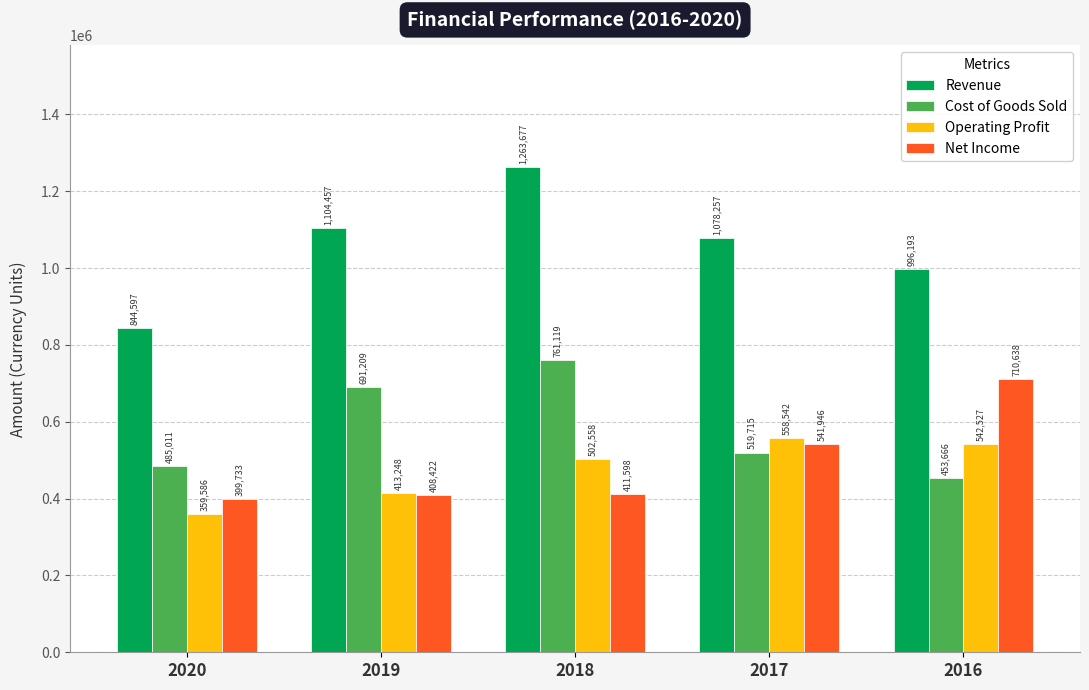

List the series in order of their peak value, lowest first.

Operating Profit, Net Income, Cost of Goods Sold, Revenue